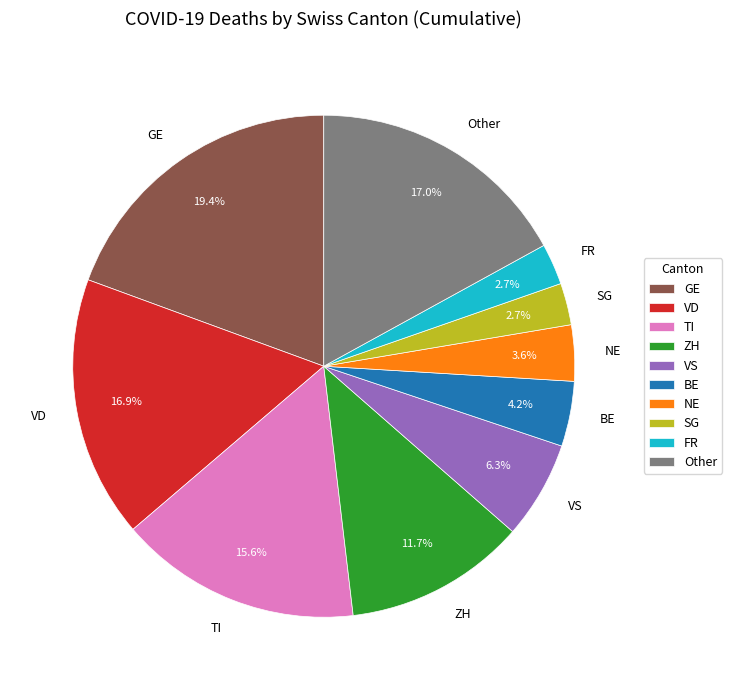

Which category has the biggest portion of the pie?

GE